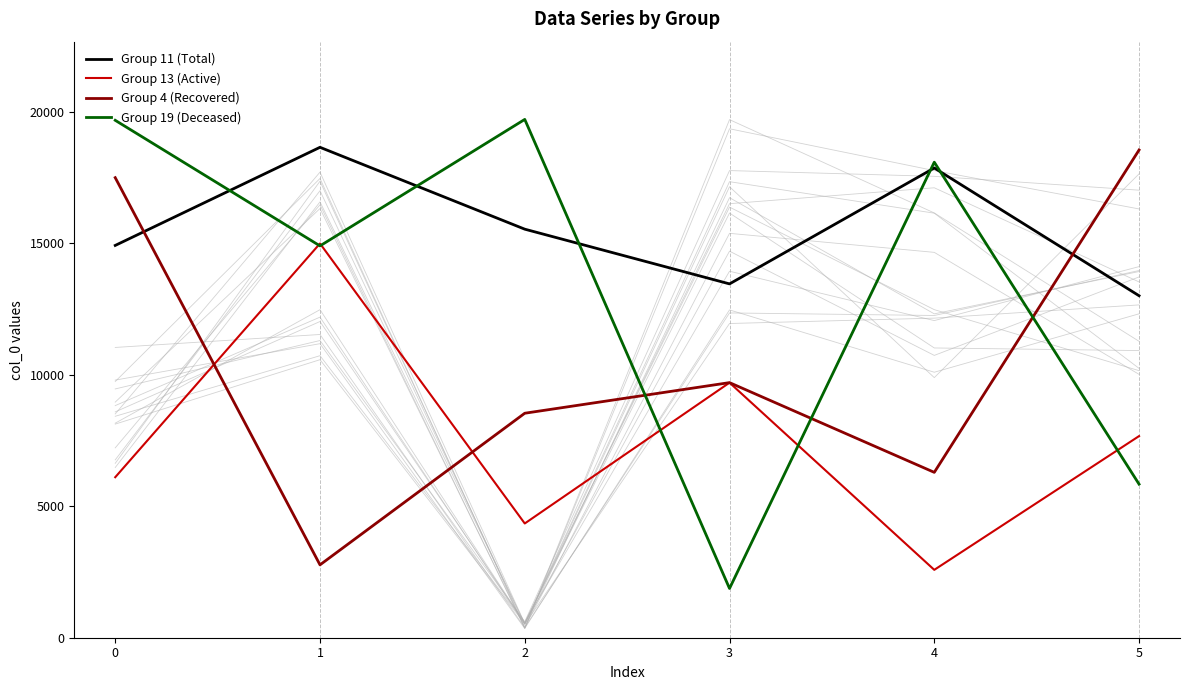

What are all the series names shown in the legend?

Group 11, Group 13, Group 4, Group 19